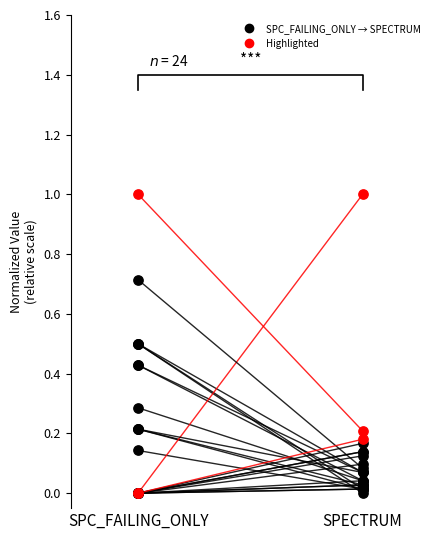

Which series has the widest spread of Y values?

SPC_FAILING_ONLY